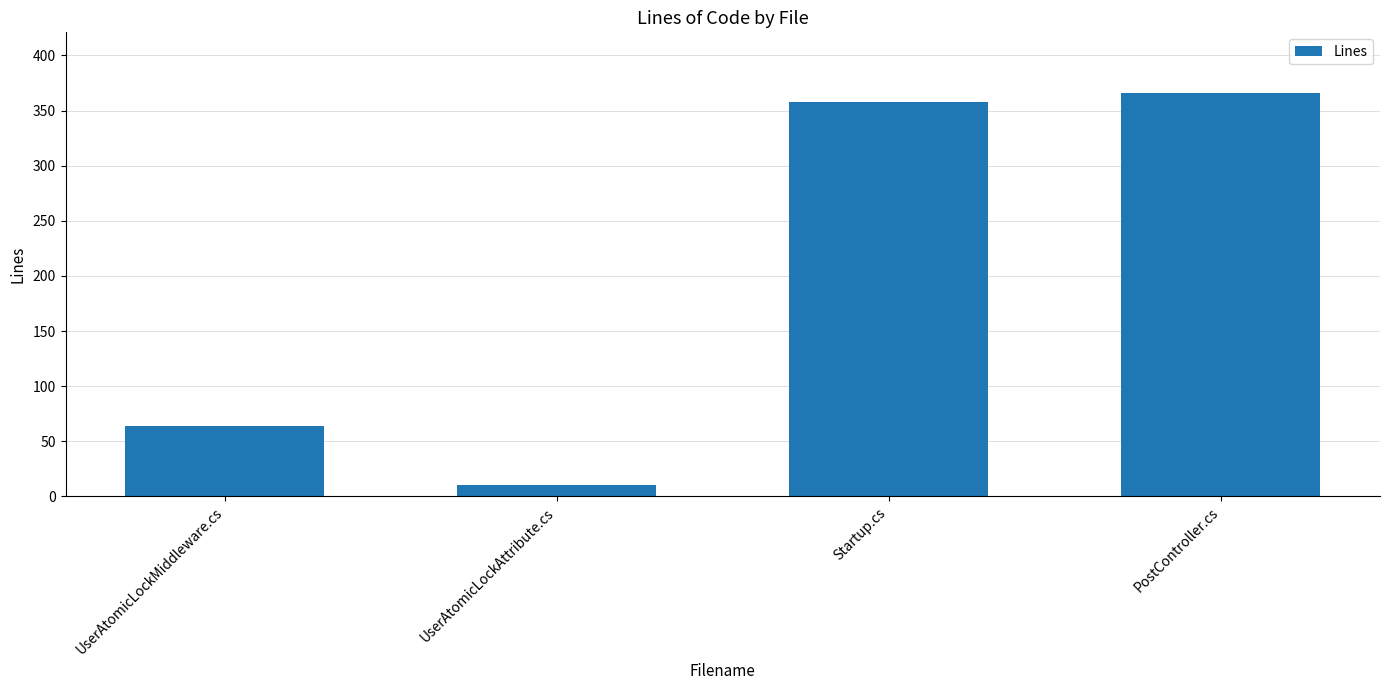

List the labels in order of value, largest first.

PostController.cs, Startup.cs, UserAtomicLockMiddleware.cs, UserAtomicLockAttribute.cs